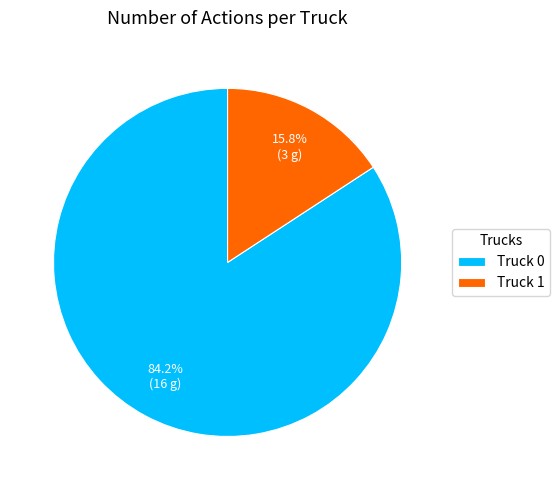

Which slice is the largest?

Truck 0